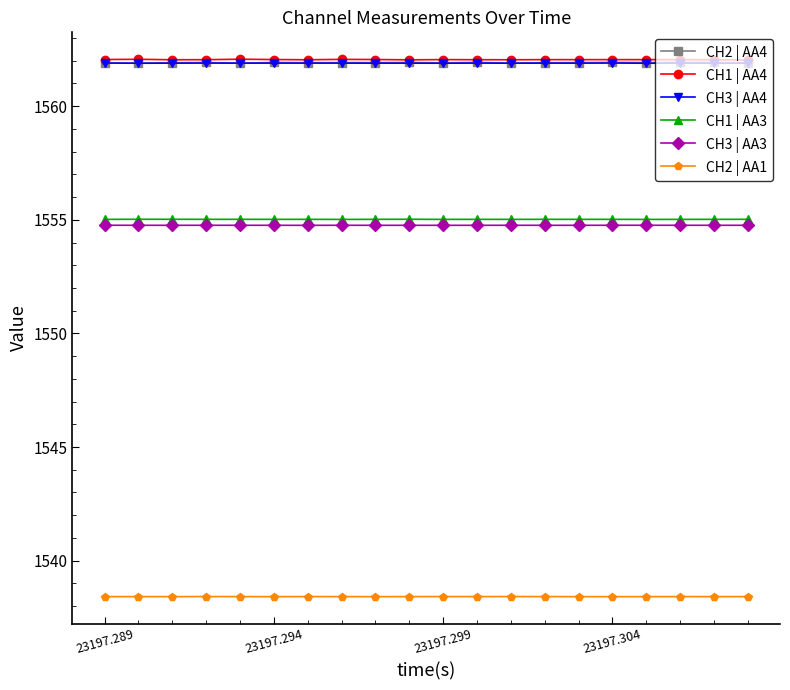

At how many categories does at least one series exceed 1551?

20